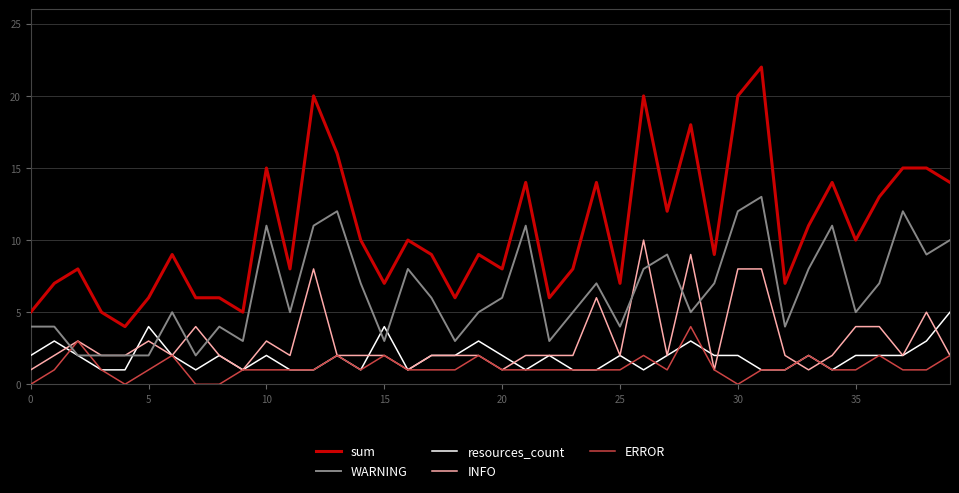

Reading right to left, list all the values displayed in this chart.

sum: 14	15	15	13	10	14	11	7	22	20	9	18	12	20	7	14	8	6	14	8	9	6	9	10	7	10	16	20	8	15	5	6	6	9	6	4	5	8	7	5
WARNING: 10	9	12	7	5	11	8	4	13	12	7	5	9	8	4	7	5	3	11	6	5	3	6	8	3	7	12	11	5	11	3	4	2	5	2	2	2	2	4	4
resources_count: 5	3	2	2	2	1	2	1	1	2	2	3	2	1	2	1	1	2	1	2	3	2	2	1	4	1	2	1	1	2	1	2	1	2	4	1	1	2	3	2
INFO: 2	5	2	4	4	2	1	2	8	8	1	9	2	10	2	6	2	2	2	1	2	2	2	1	2	2	2	8	2	3	1	2	4	2	3	2	2	3	2	1
ERROR: 2	1	1	2	1	1	2	1	1	0	1	4	1	2	1	1	1	1	1	1	2	1	1	1	2	1	2	1	1	1	1	0	0	2	1	0	1	3	1	0